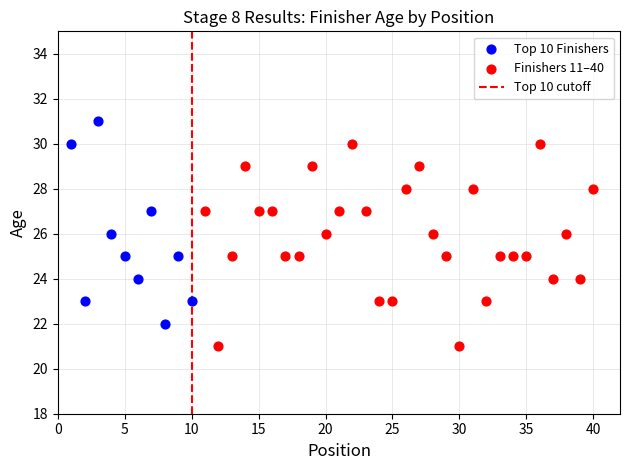

Which series reaches the maximum Y coordinate?

Top 10 Finishers